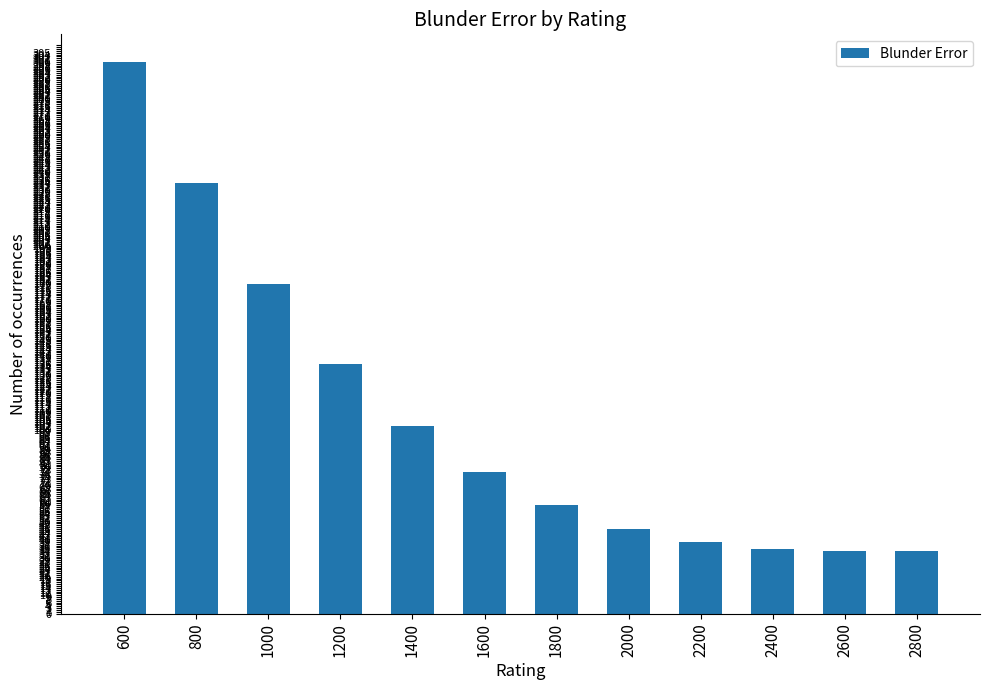

What is the difference between the values at 2400 and 2000?

11